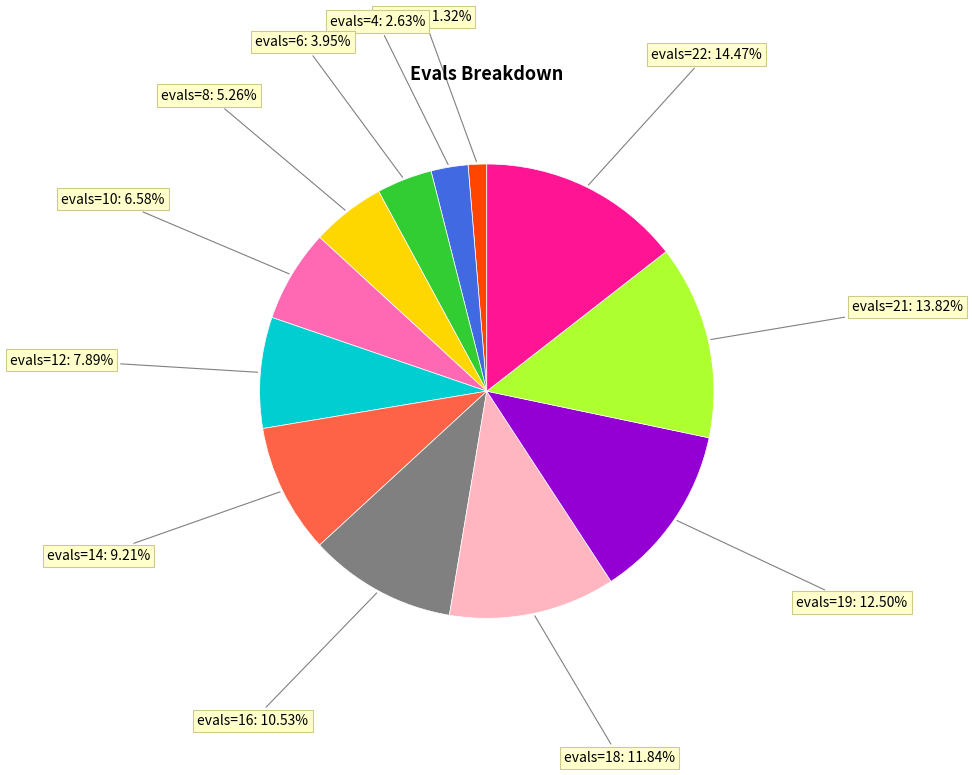

Is there any slice that represents more than half of the pie?

No